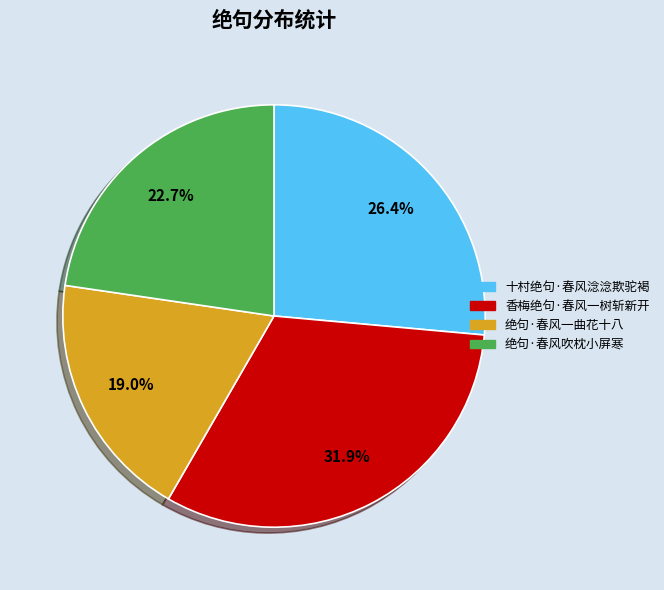

The 绝句·春风吹枕小屏寒 slice represents 23% of the pie. True or false?

True